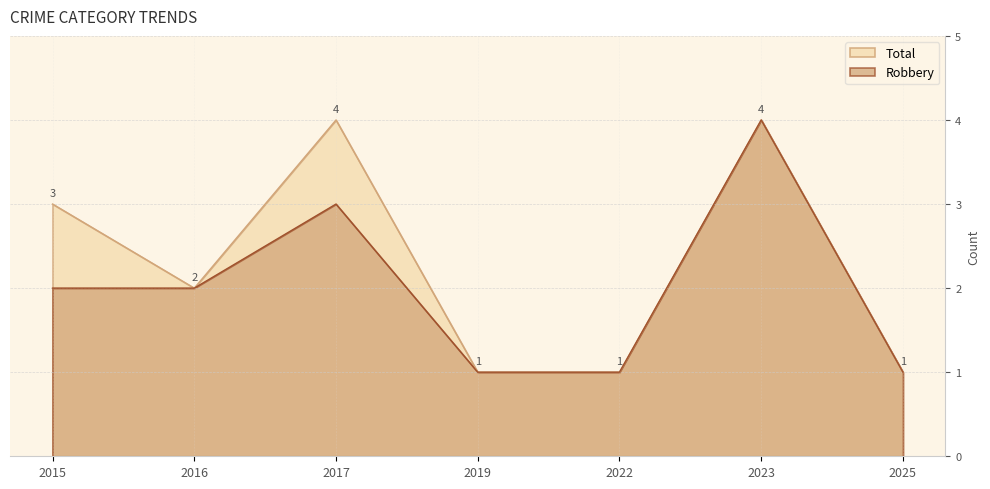

What are all the series names shown in the legend?

Total, Robbery